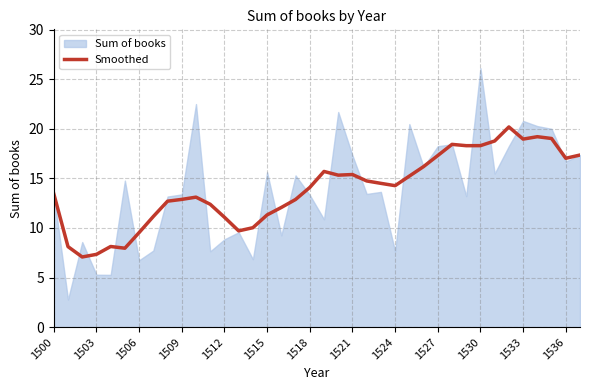

What is the sum of the values at 31 and 20?

34.1